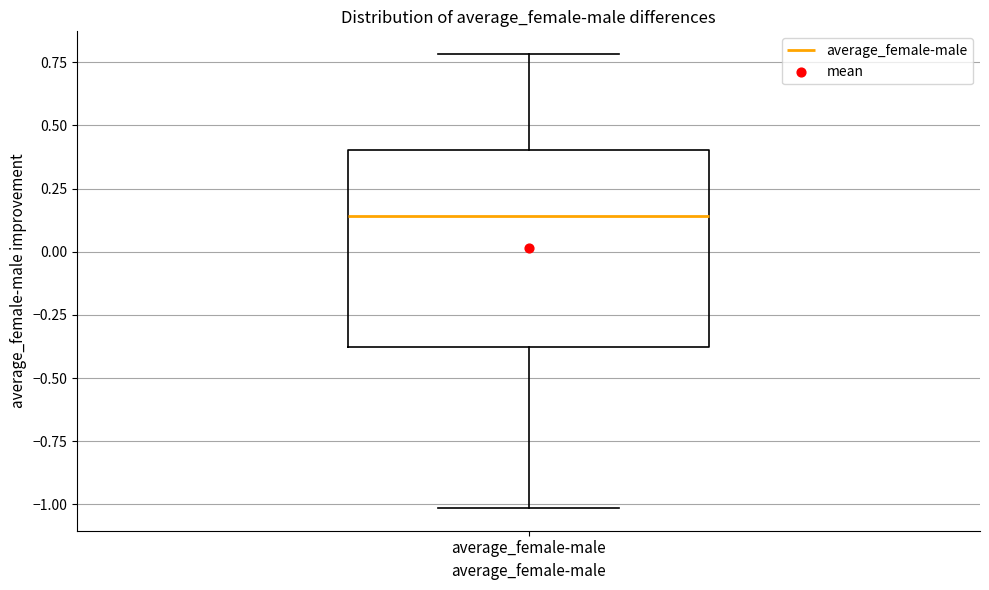

Read this box plot against the y-axis: the position of the median line, the range covered by the box, and the ends of both whiskers. The values are not printed on the chart, so give them approximately, as read against the axis.

median 0.15, box -0.40 to 0.40, whiskers -1.00 to 0.80